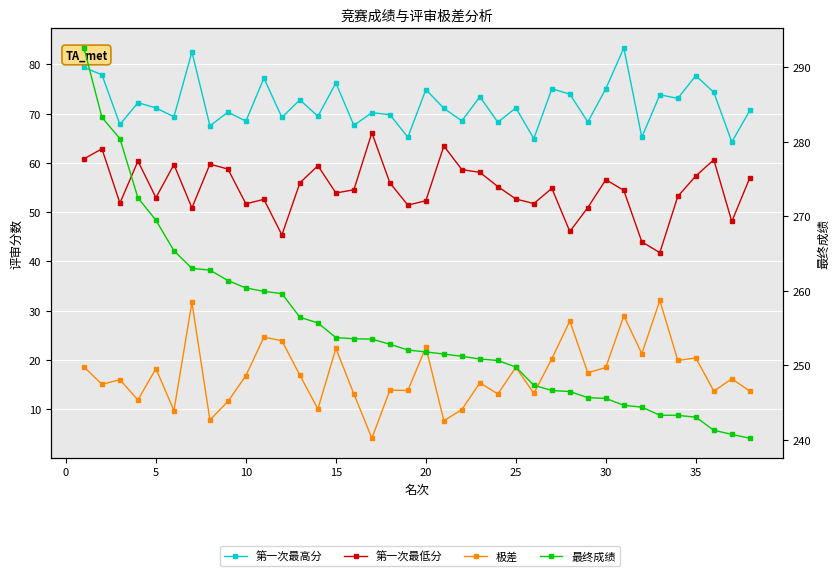

Which series has the largest total across all categories?

最终成绩